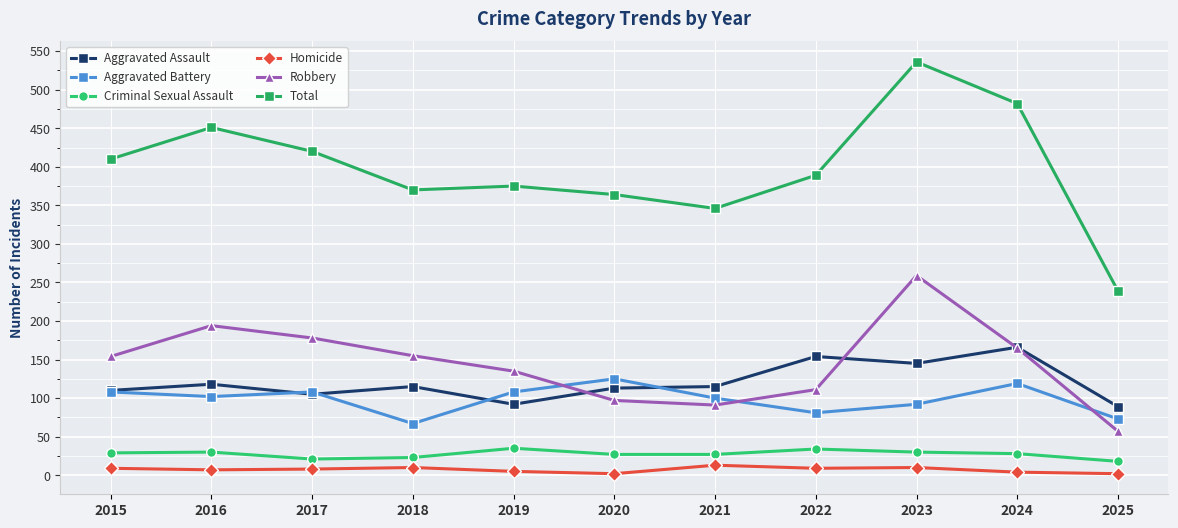

Where does the Aggravated Battery series first go above 102?

2015